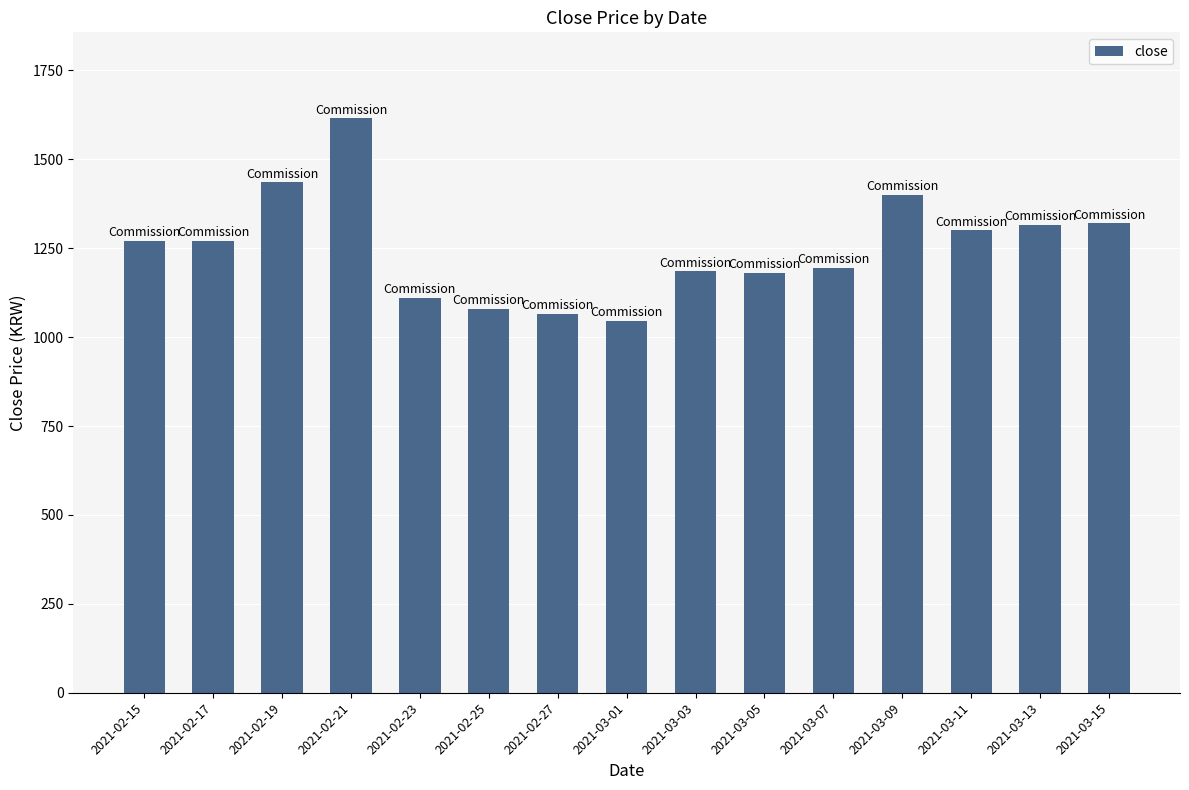

Count the number of categories in the chart.

15